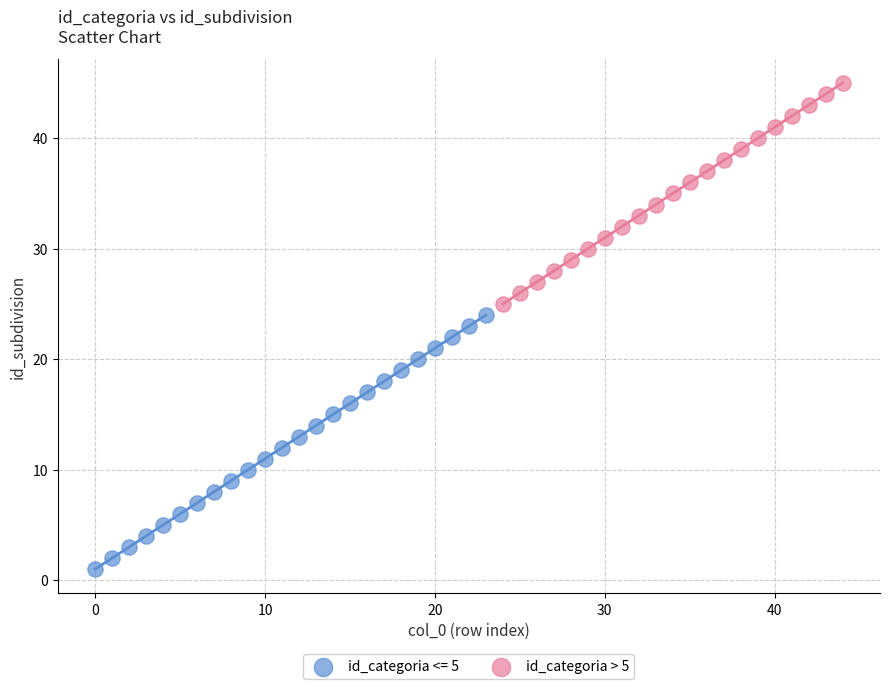

Which series reaches the maximum Y coordinate?

id_categoria > 5